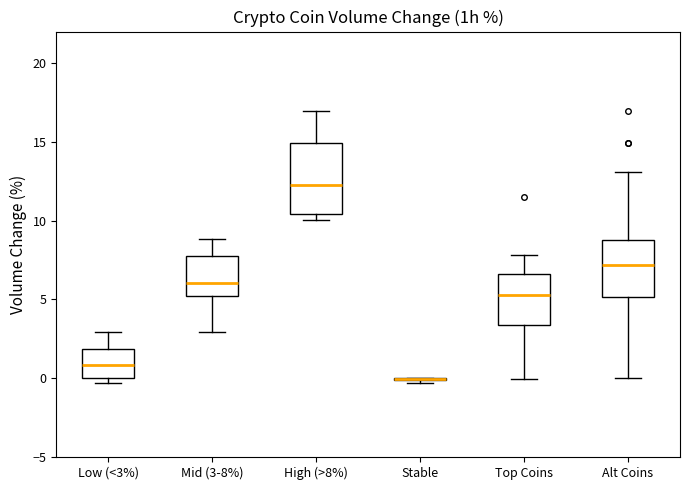

Reading left to right, read every box against the y-axis: the position of its median line, the range the box covers, and the ends of its whiskers. The values are not printed on the chart, so give them approximately, as read against the axis.

Low (<3%): median 1.0, box 0.0 to 2.0, whiskers -0.5 to 3.0
Mid (3-8%): median 6.0, box 5.0 to 7.5, whiskers 3.0 to 9.0
High (>8%): median 12.5, box 10.5 to 15.0, whiskers 10.0 to 17.0
Stable: box collapsed to a line at 0.0, whiskers -0.5 to 0.0
Top Coins: median 5.5, box 3.5 to 6.5, whiskers 0.0 to 8.0
Alt Coins: median 7.0, box 5.0 to 9.0, whiskers 0.0 to 13.0